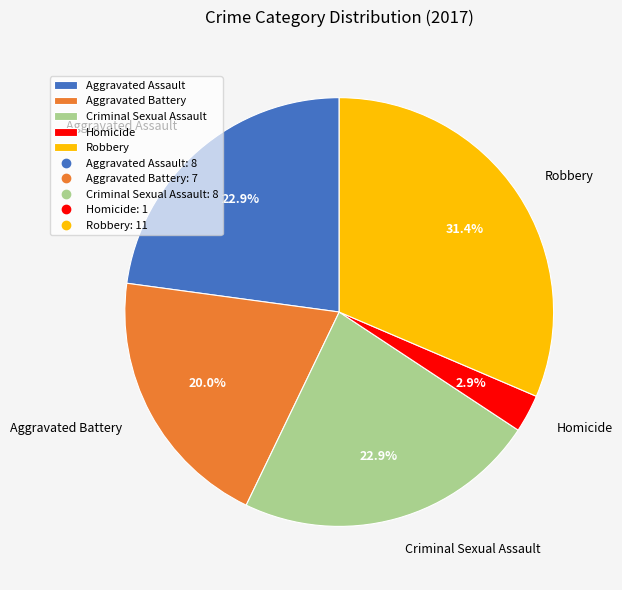

How many segments does this pie chart have?

5